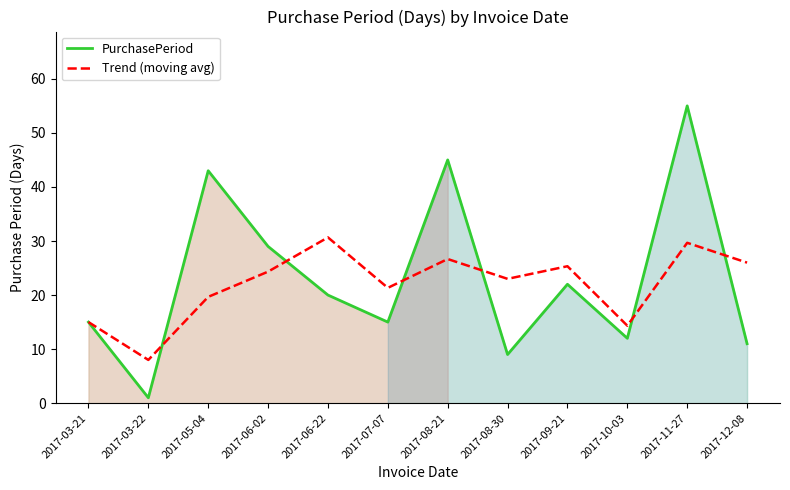

Rank the series at 2017-11-27 from highest to lowest value.

PurchasePeriod, Trend (moving avg)